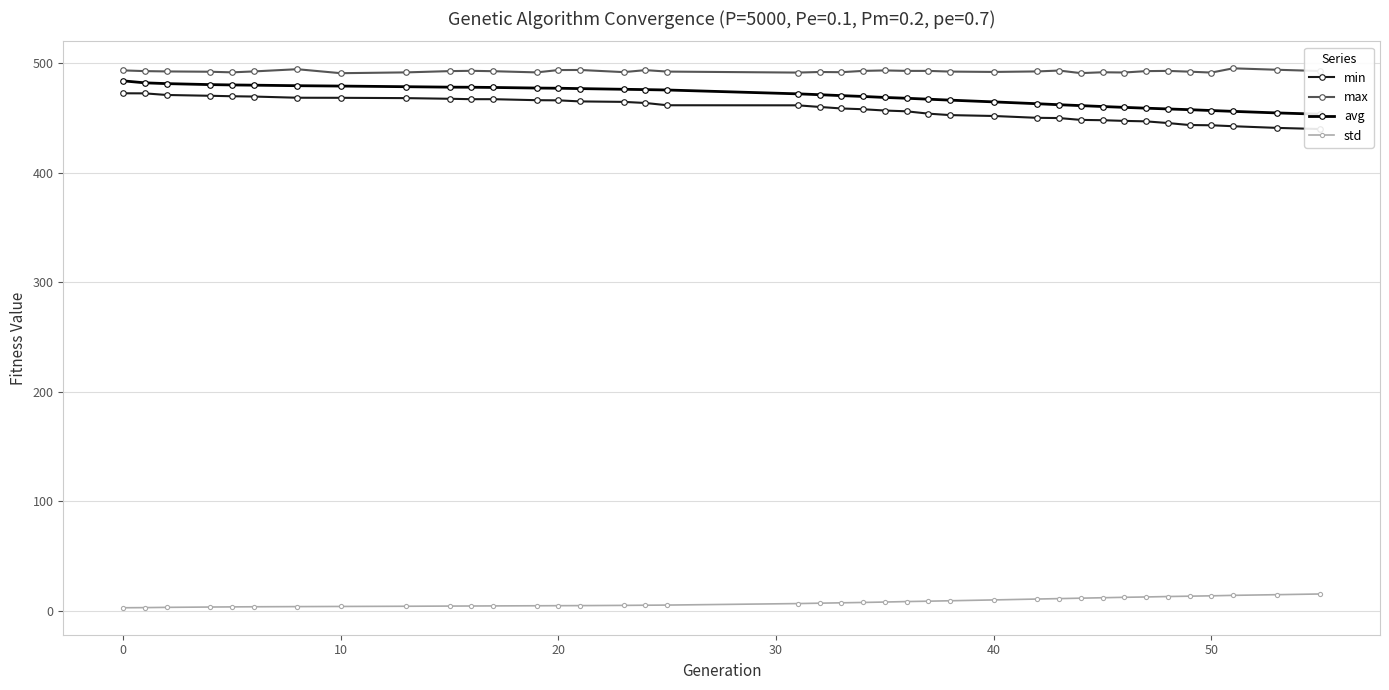

Which series has the largest total across all categories?

max